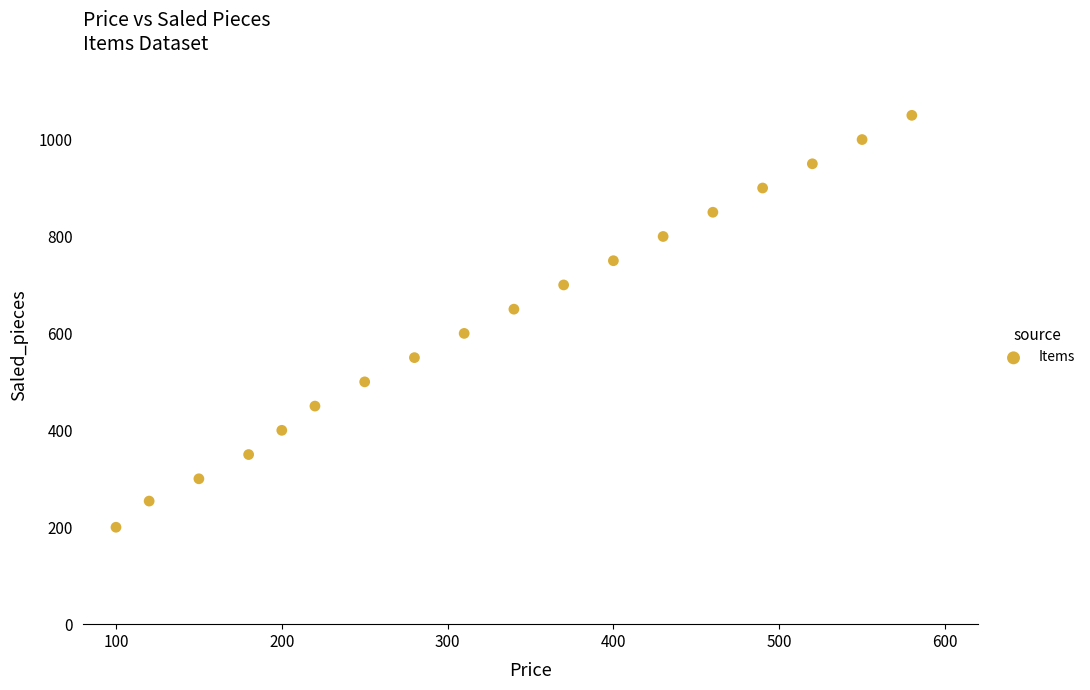

What is the range of X values (max minus min)?

480